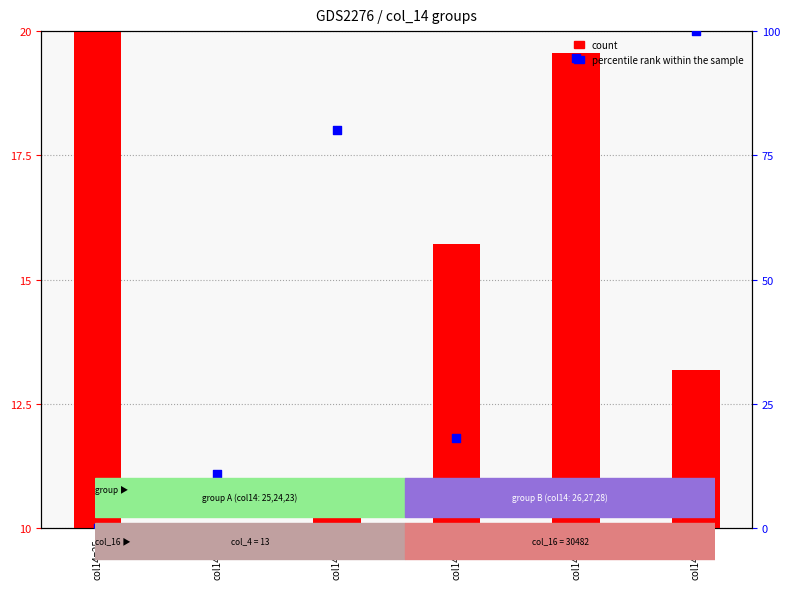

Is the value of count at col14=28 greater than the value of percentile rank within the sample at col14=26?

No